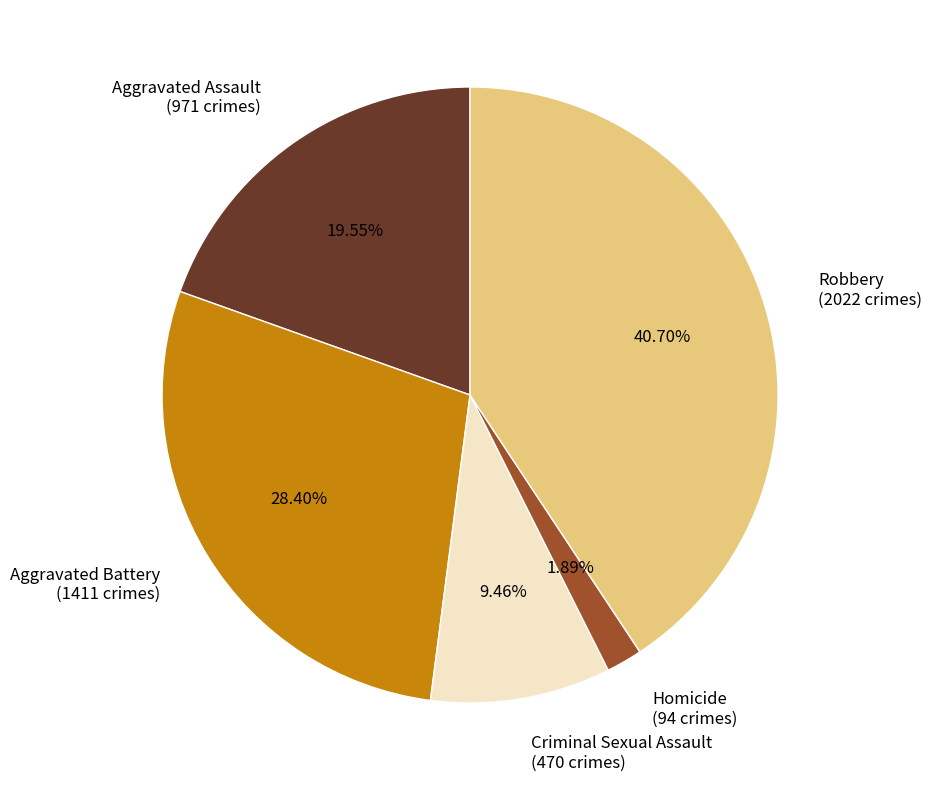

To the nearest percent, what is the difference between the largest and smallest slice percentages?

39%